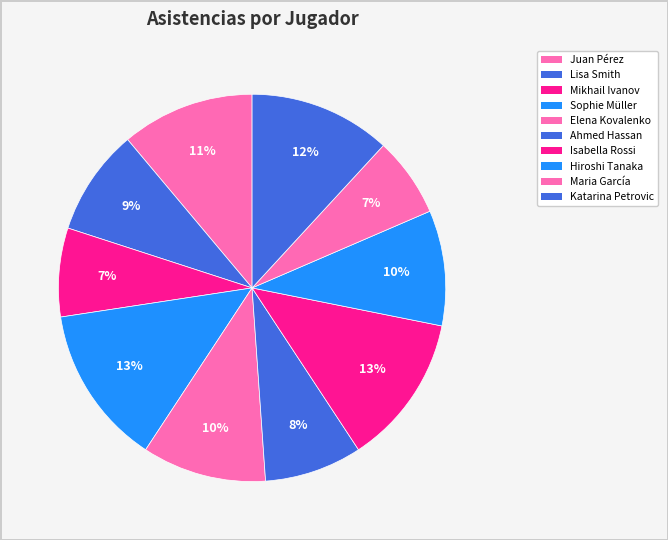

How many slices are in this pie chart?

10